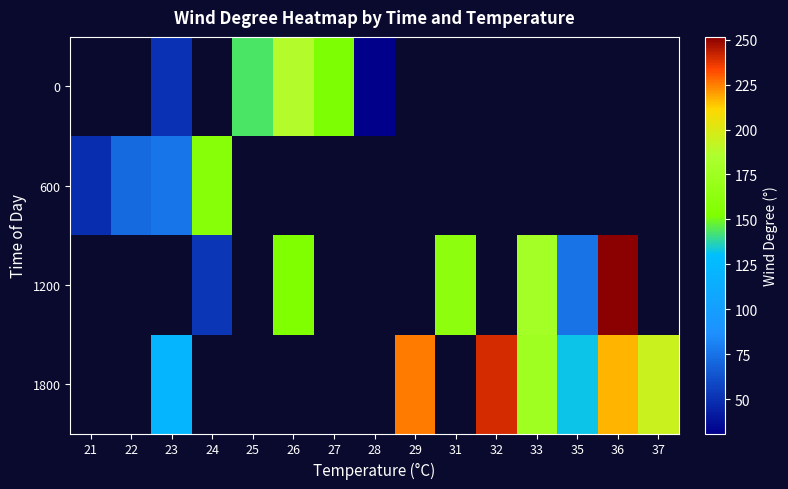

The value of 1200 at 36 is 251.5. True or false?

True